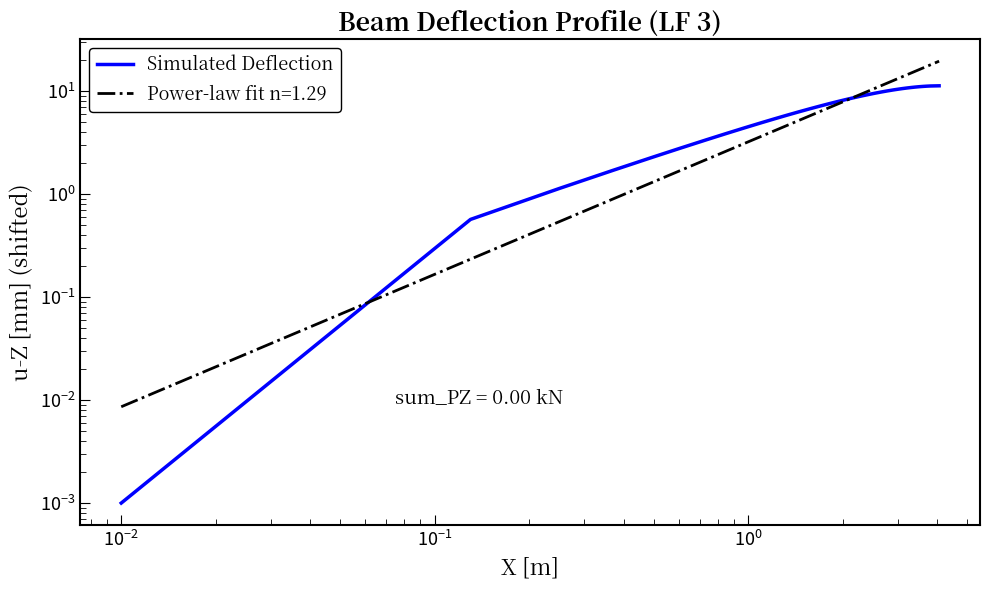

What is the difference between the maximum and second lowest values?

10.6